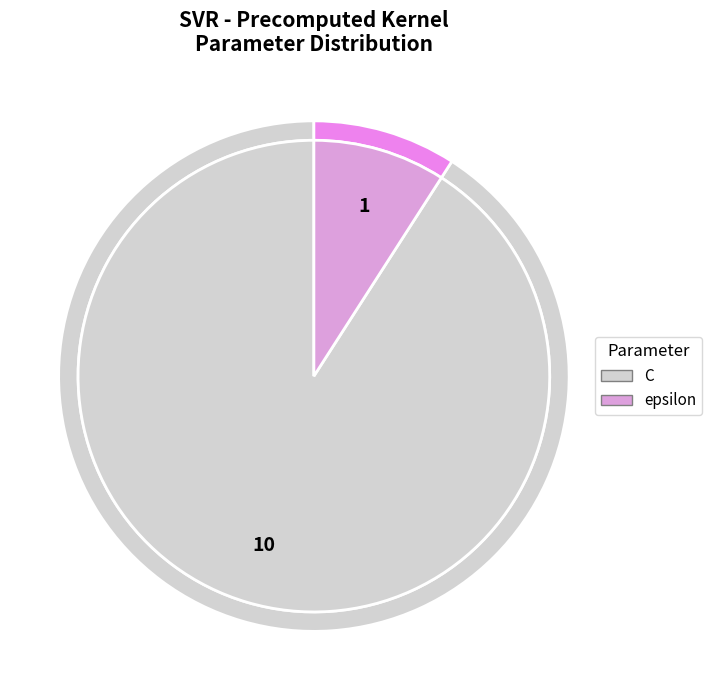

To the nearest percent, what portion does C represent?

91%